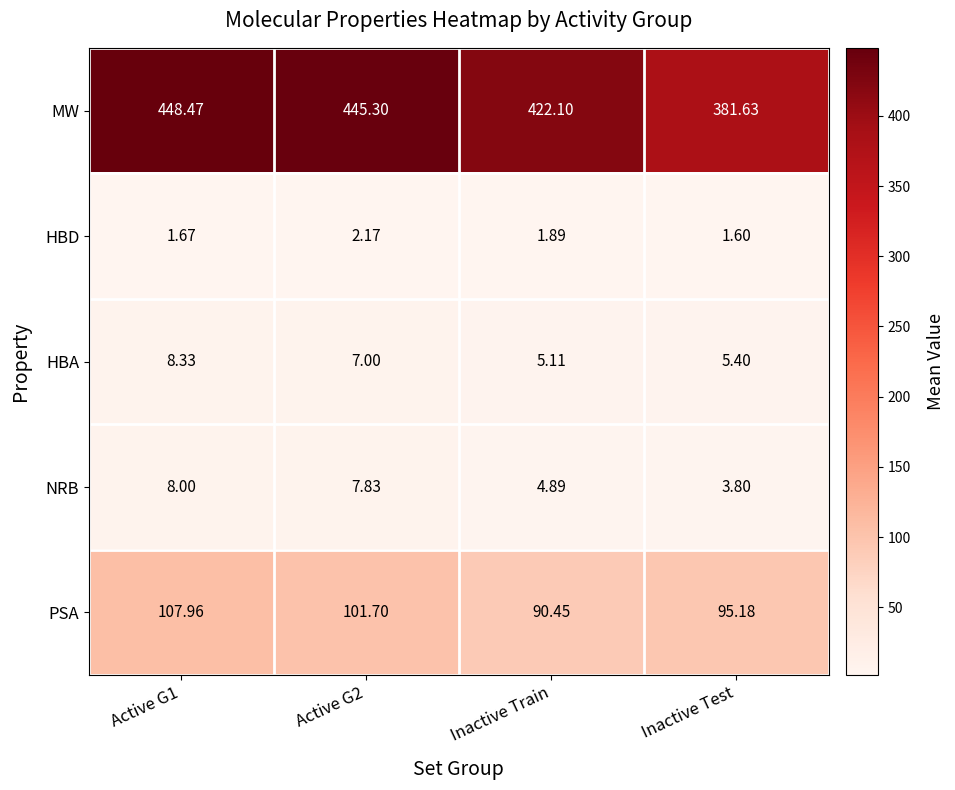

Between Active G1 and Inactive Train, which series saw the biggest shift?

MW